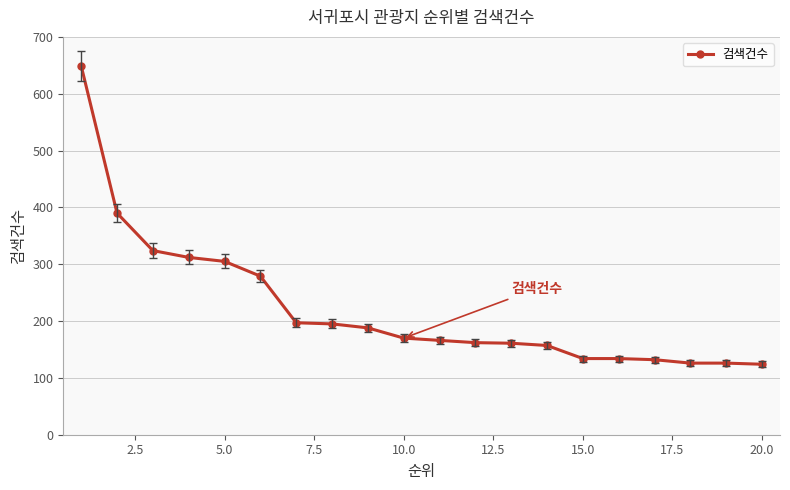

What is the maximum value shown in the chart?

649